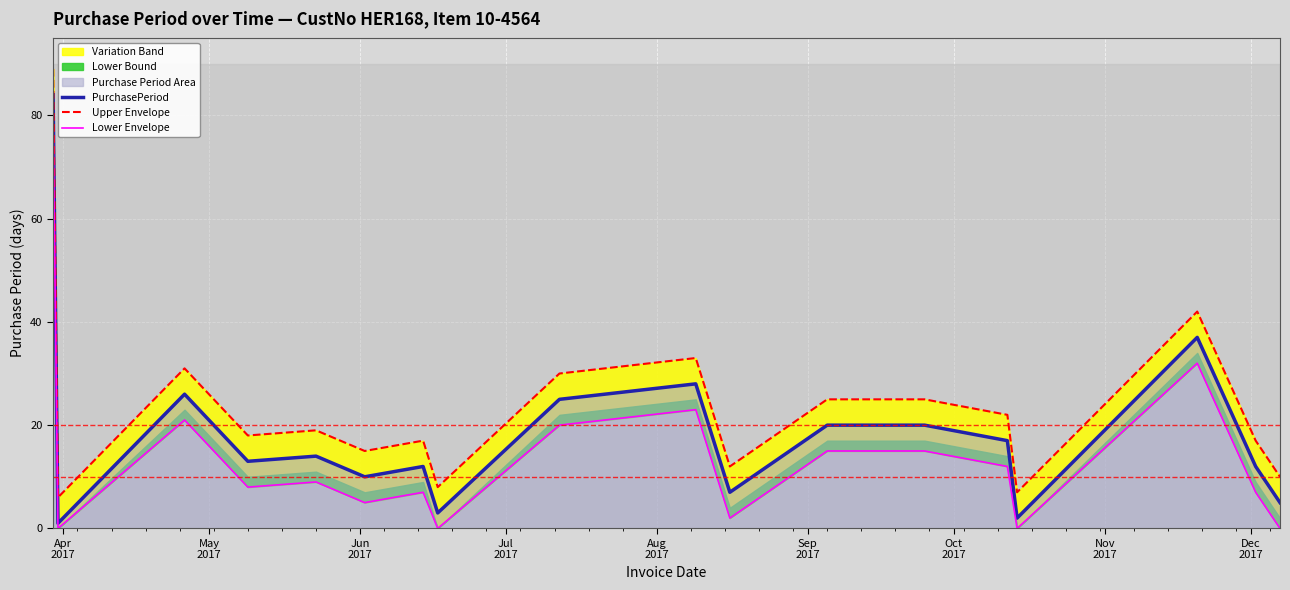

What is the maximum value for PurchasePeriod?

84